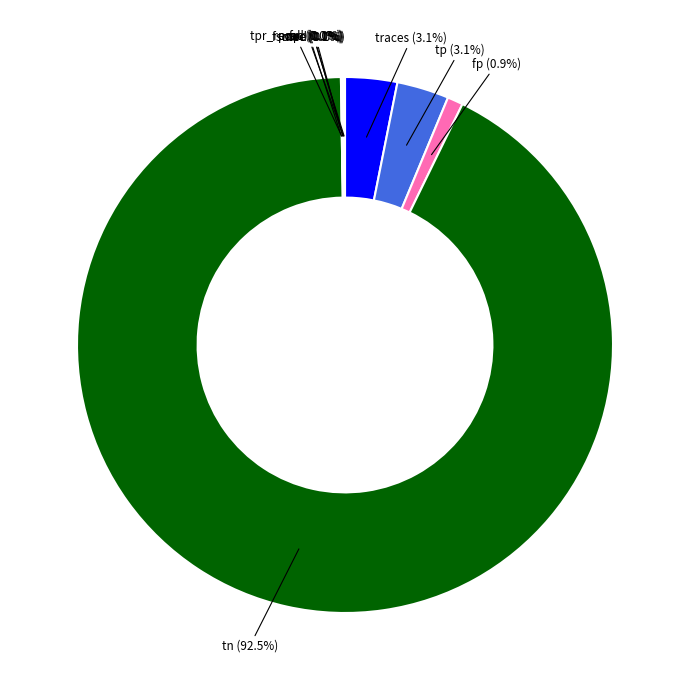

Does any single category account for the majority?

Yes